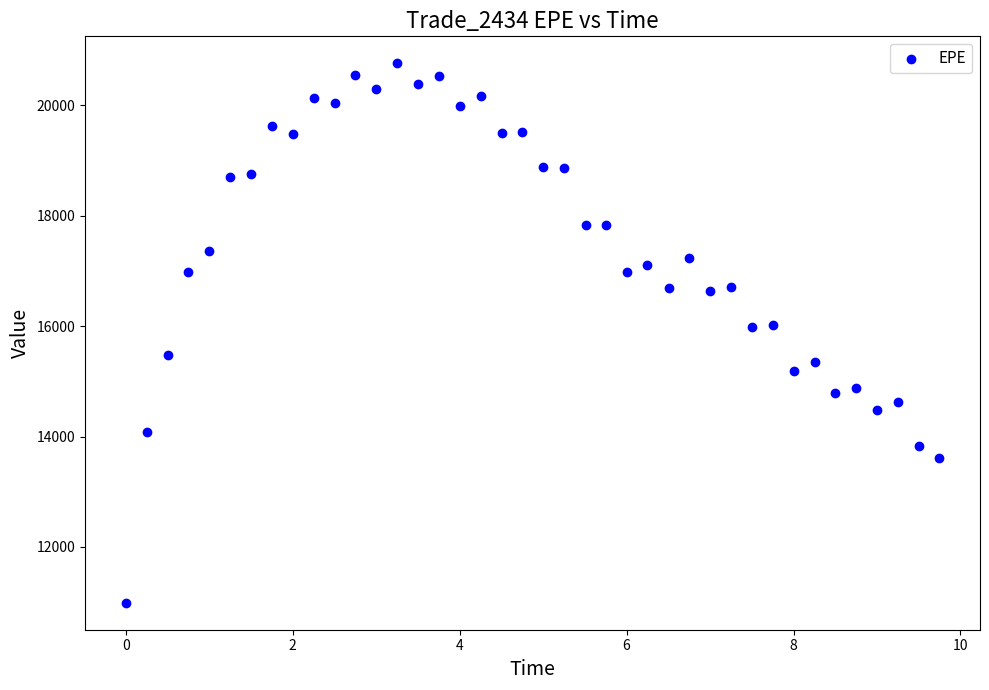

What is the range of Y values (max minus min)?

9774.3